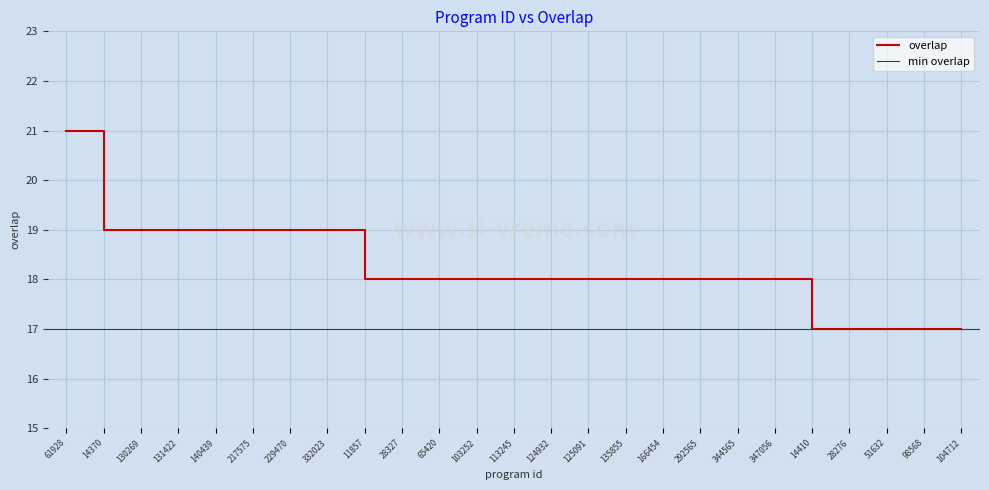

What is the label of the 25th point from the left?

104712